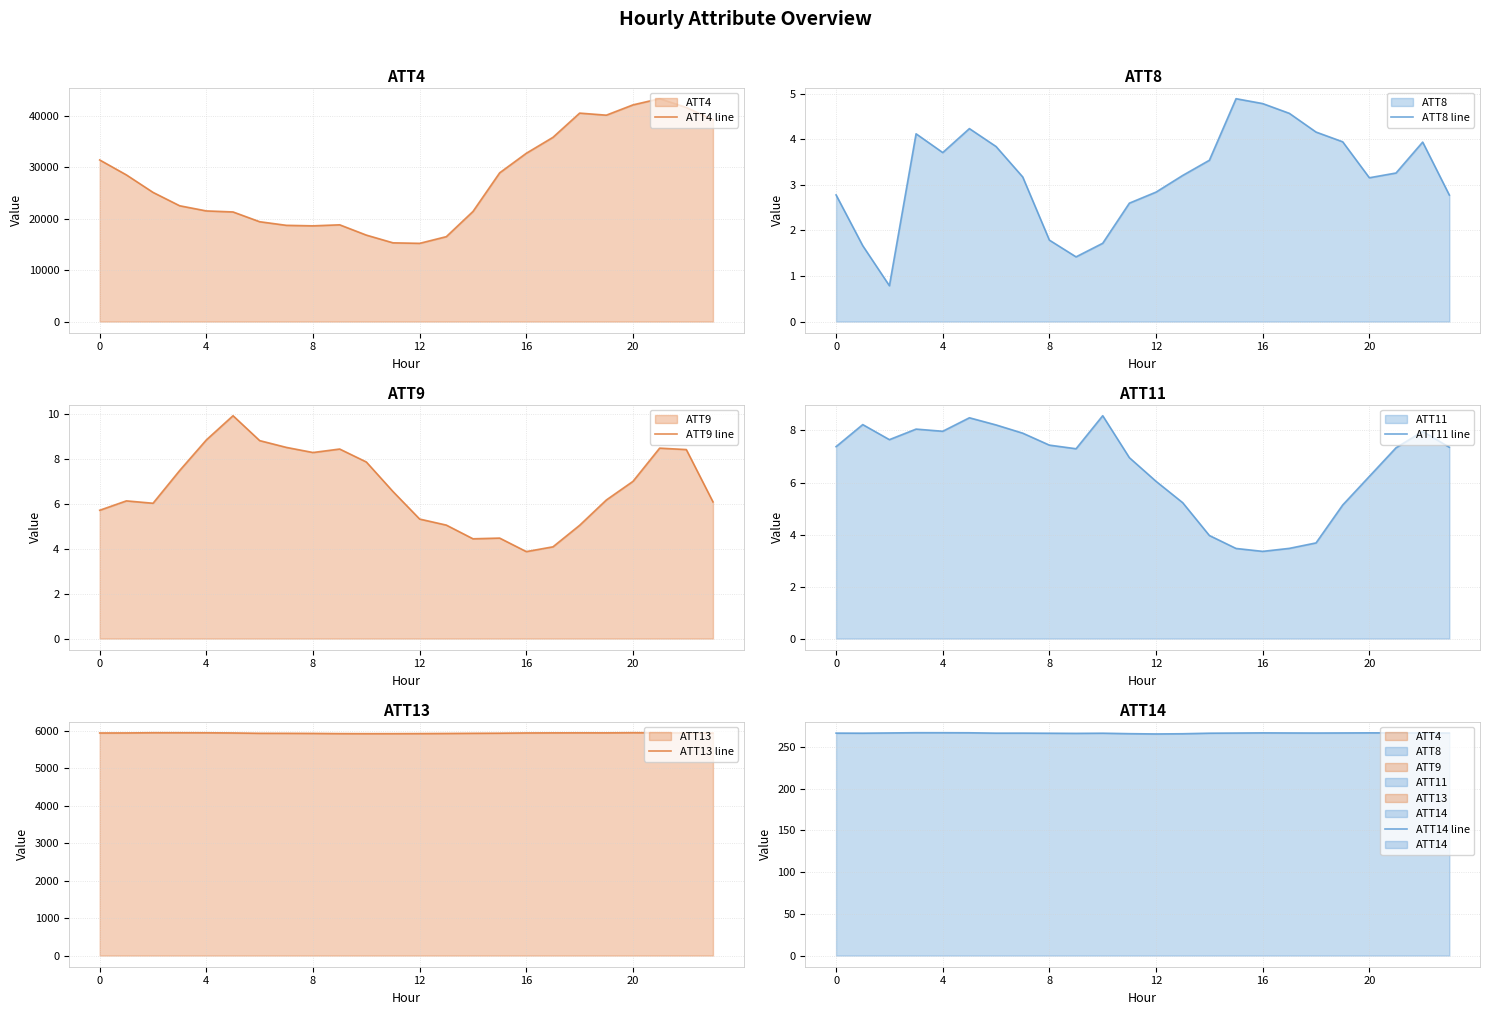

What is the spread (max minus min) of values at 7?

18696.8